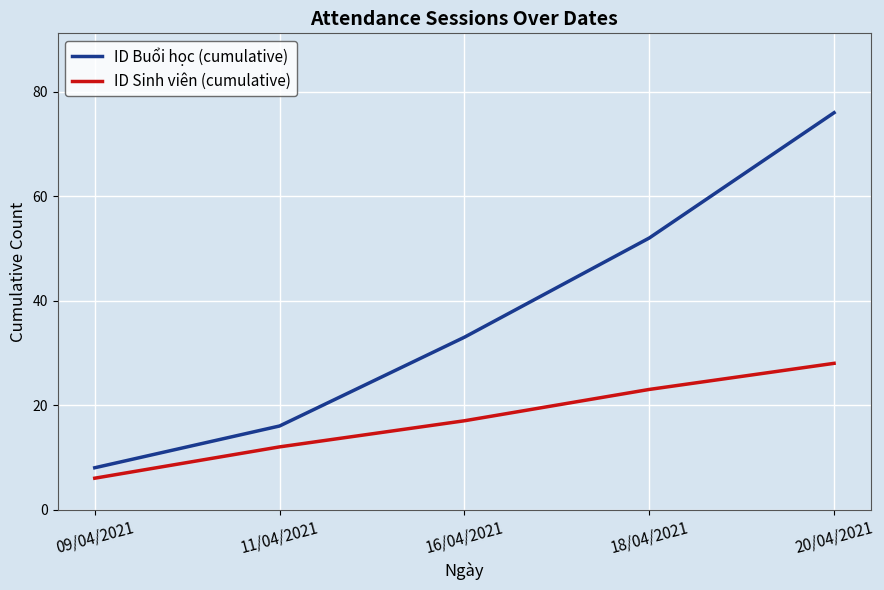

At which label is ID Sinh viên (cumulative) closest to 17?

16/04/2021